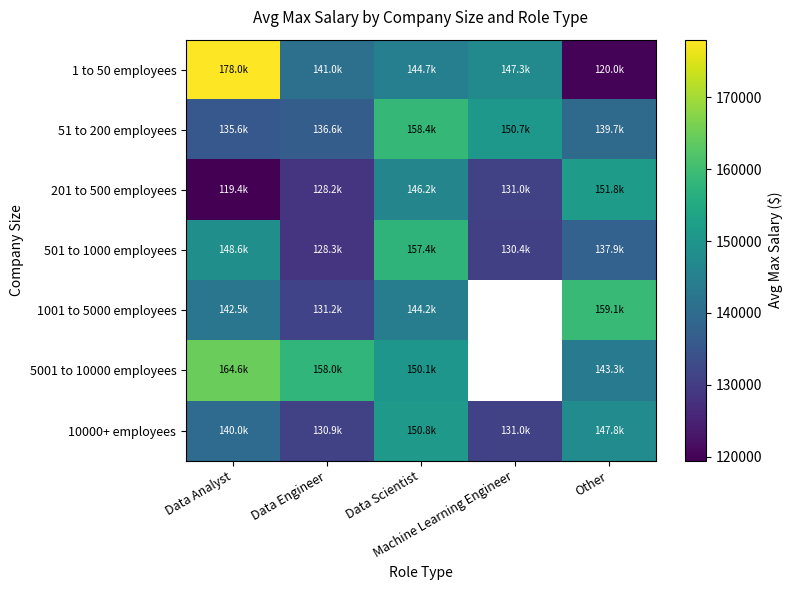

True or false: 10000+ employees has a value of 131000.0 at Machine Learning Engineer.

True